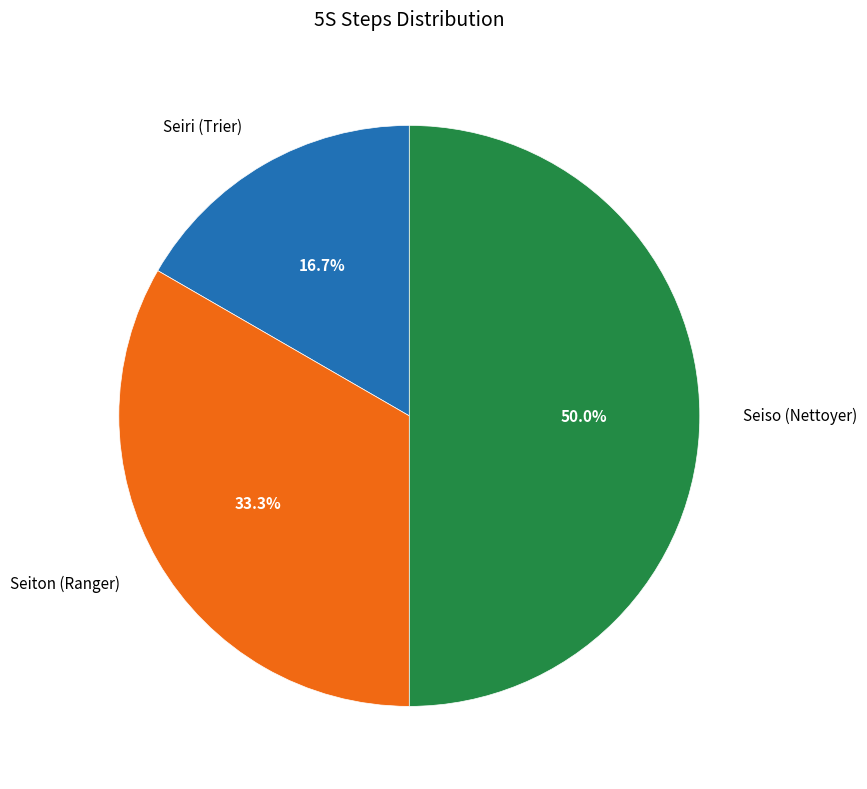

How many segments does this pie chart have?

3